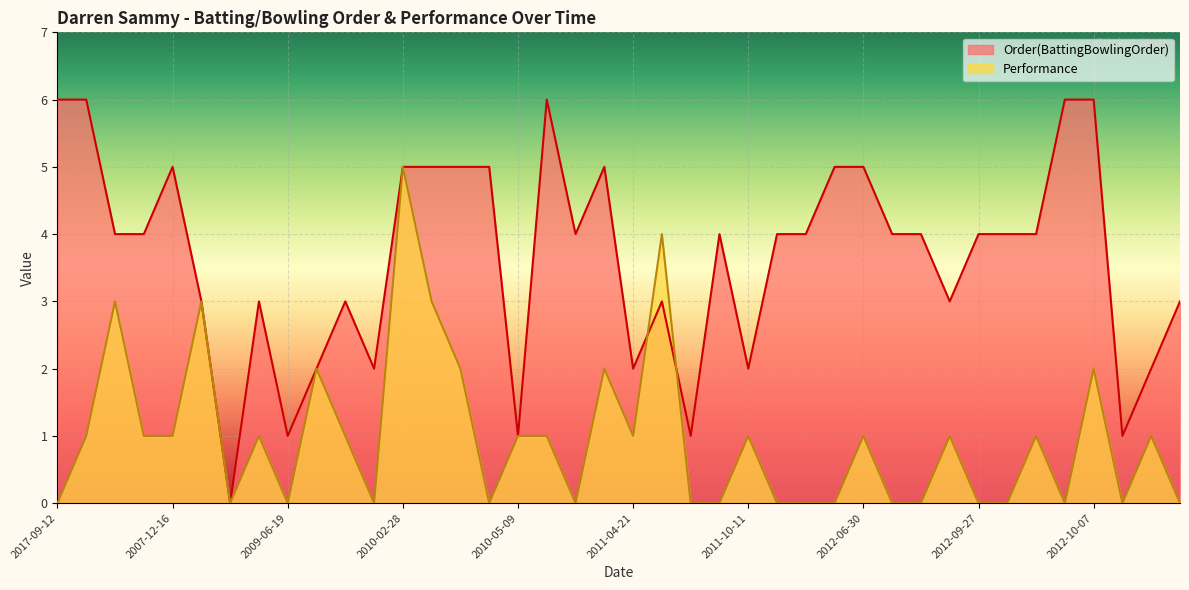

At which category does Performance reach its first local peak?

2007-06-28